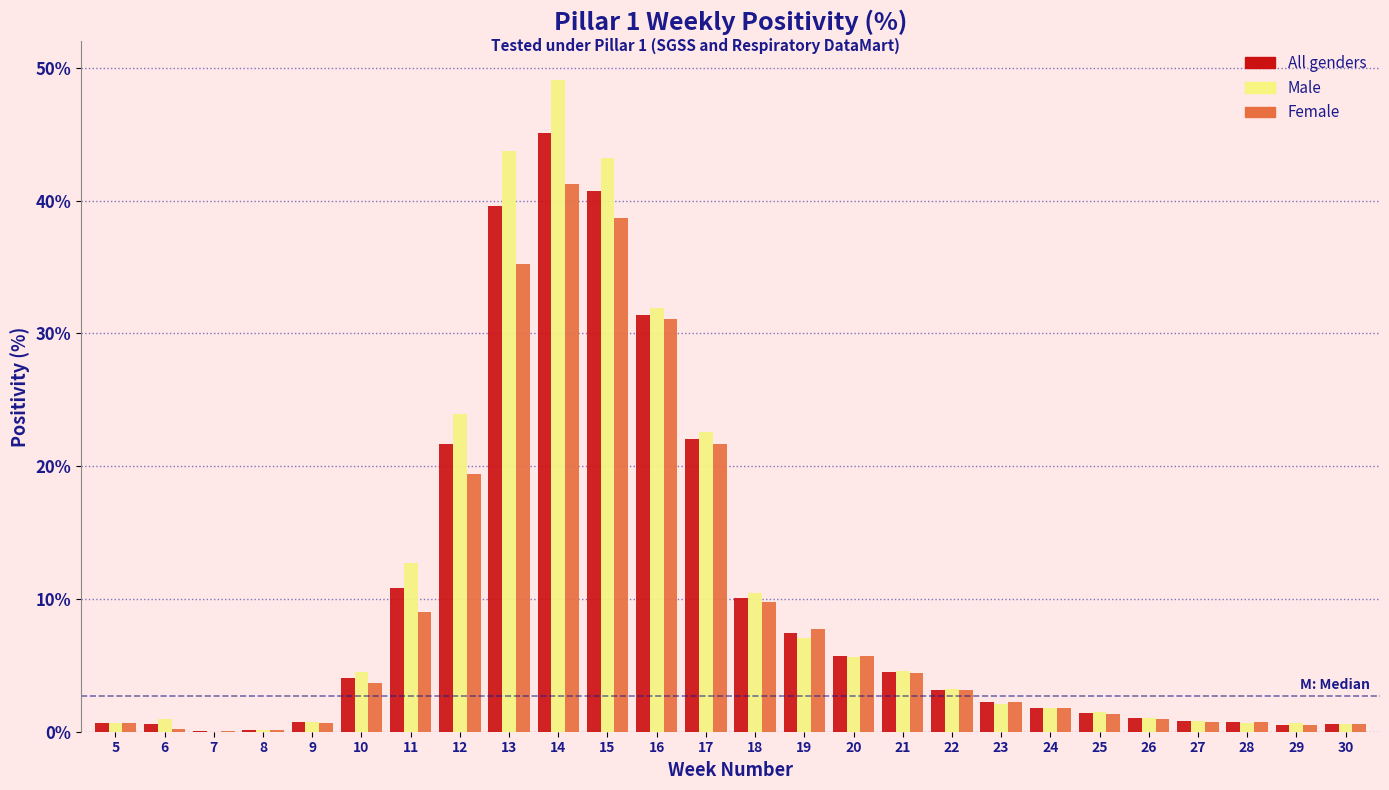

What is the sum of all All genders values?

257.2